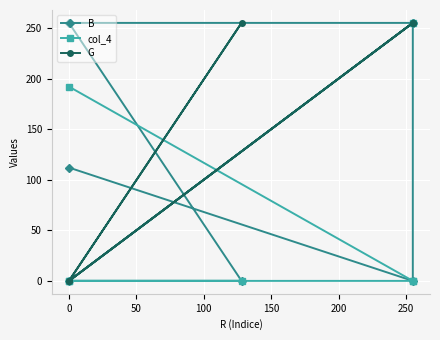

What is the difference between the highest and lowest values at 150?

255